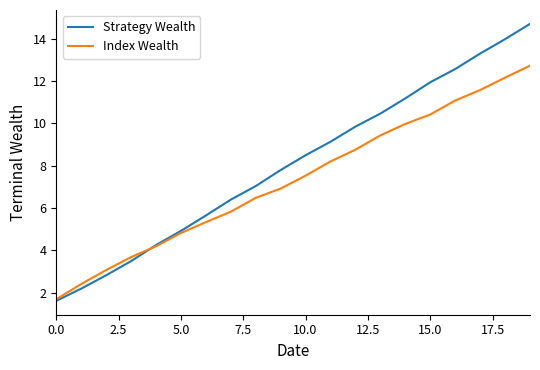

Which series has the largest total across all categories?

Strategy Wealth